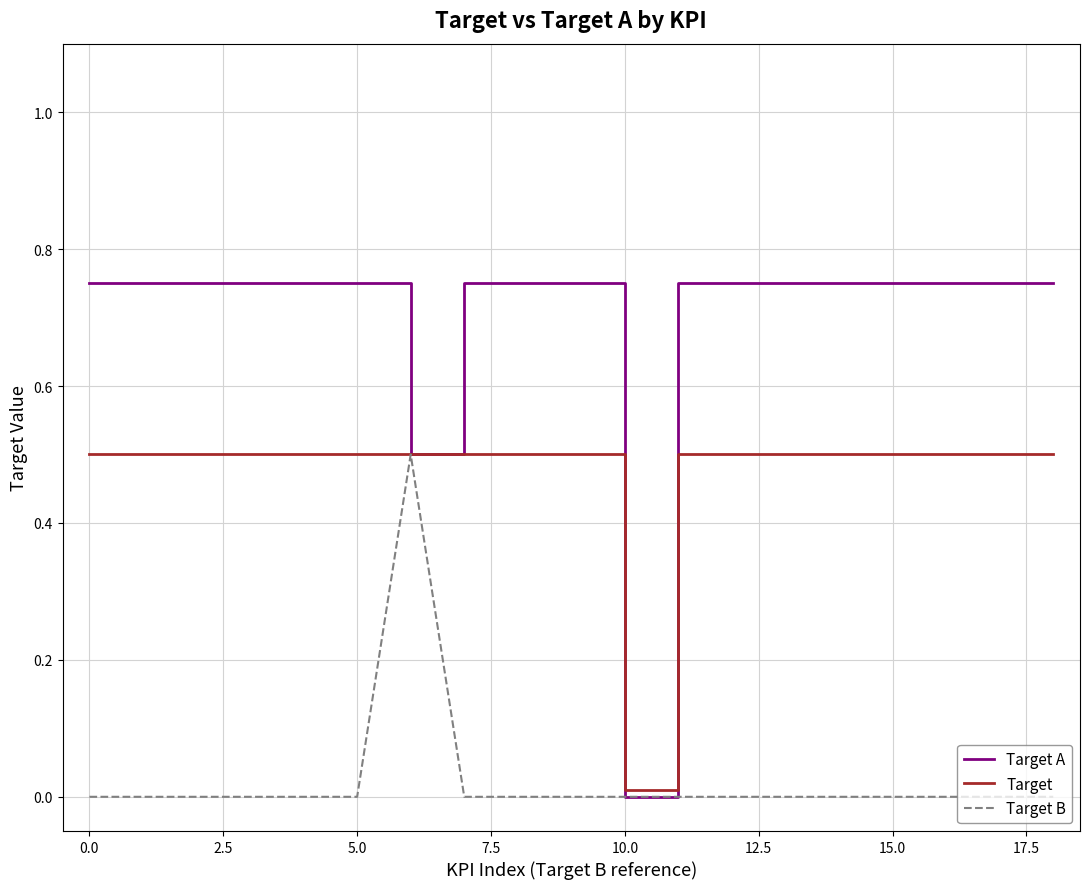

What is the highest value of the Target B series?

0.5